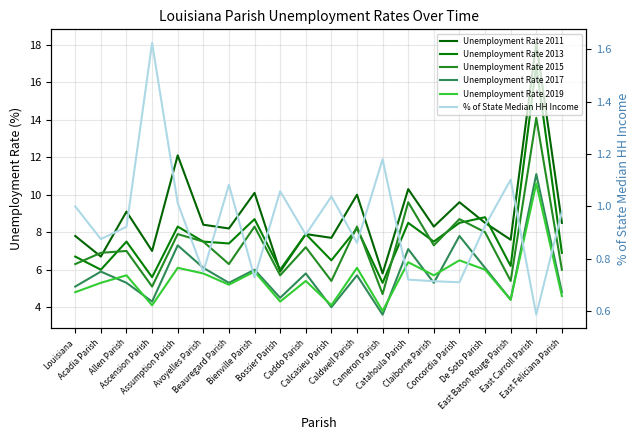

Rank the series by their maximum value, from highest to lowest.

Unemployment Rate 2011, Unemployment Rate 2013, Unemployment Rate 2015, Unemployment Rate 2017, Unemployment Rate 2019, % of State Median HH Income